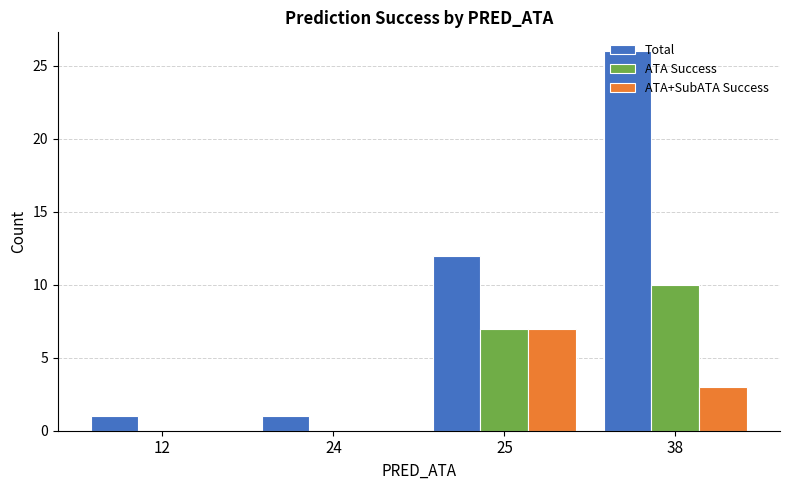

Are the bars horizontal?

No